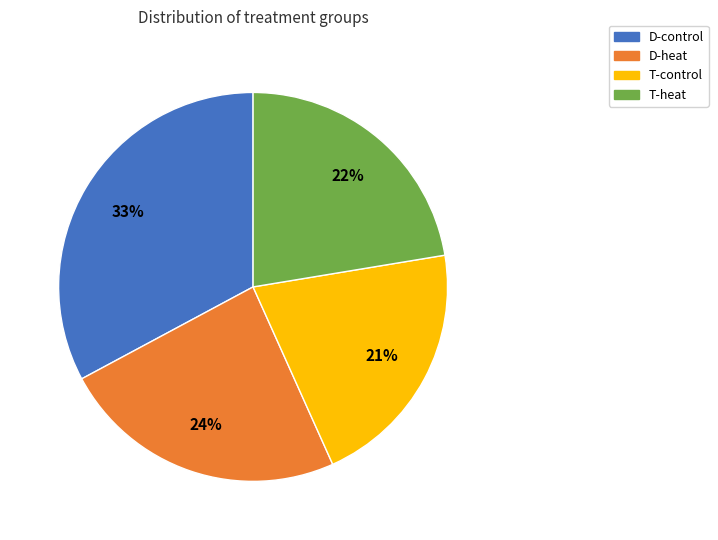

True or false: T-control accounts for 21% of the total.

True